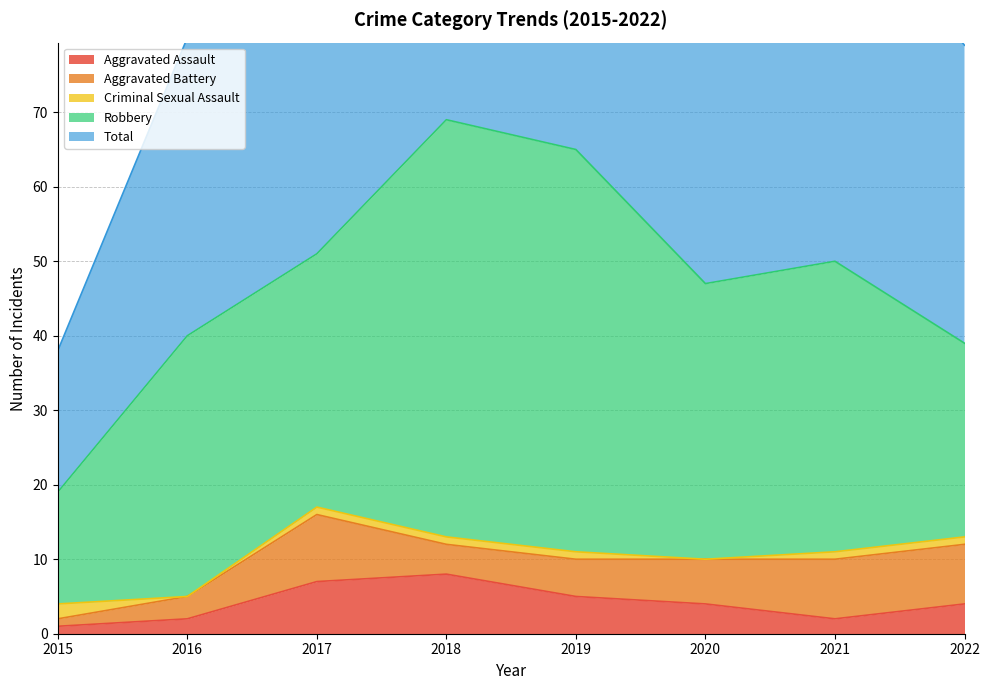

Where do Aggravated Battery and Criminal Sexual Assault first cross each other?

2015 and 2016